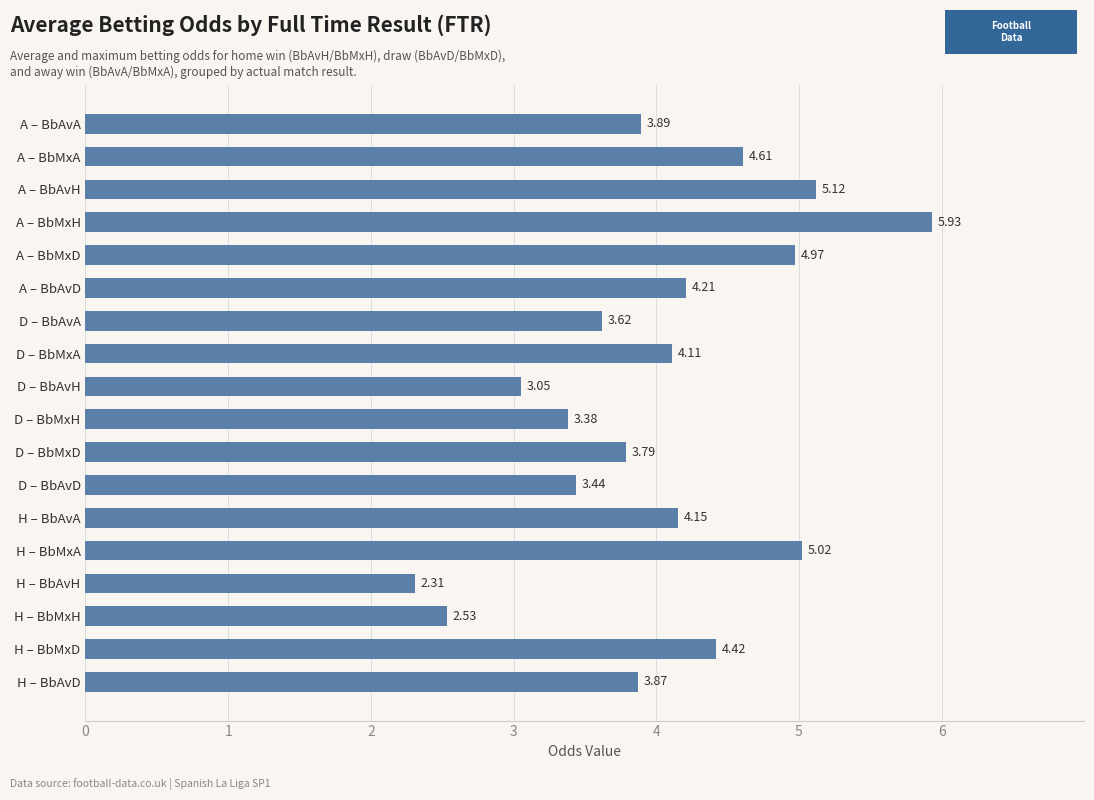

What is the change in value from D – BbMxH to H – BbMxA?

+1.6